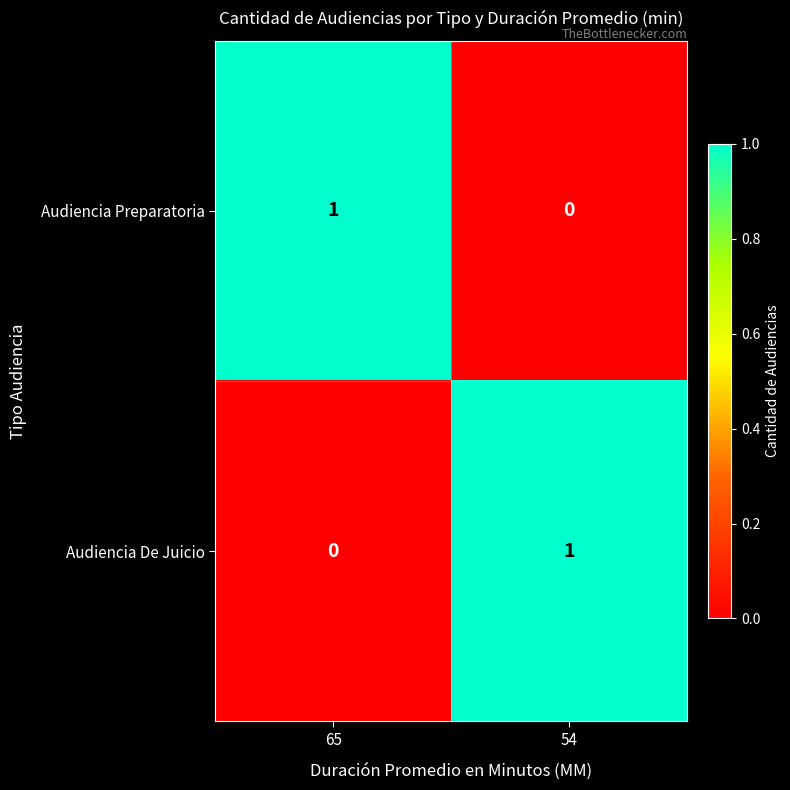

Is it true that Audiencia Preparatoria equals -1 at 54?

False